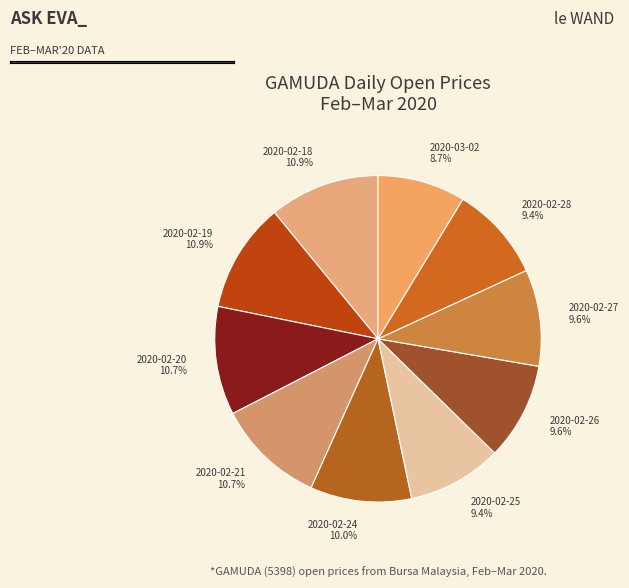

Combined, do 2020-02-19 and 2020-02-26 account for over 50%?

No